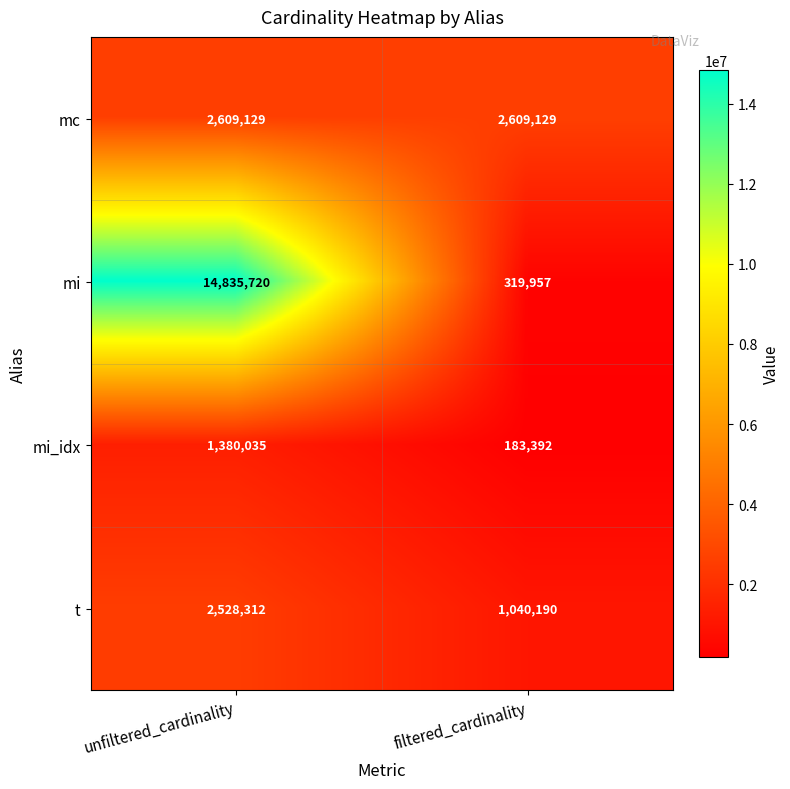

What is the lowest value of the t series?

1040190